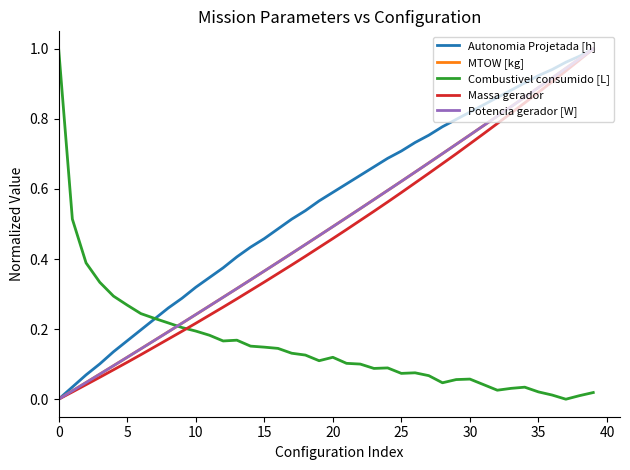

How many intersections are there between MTOW [kg] and Combustivel consumido [L]?

1